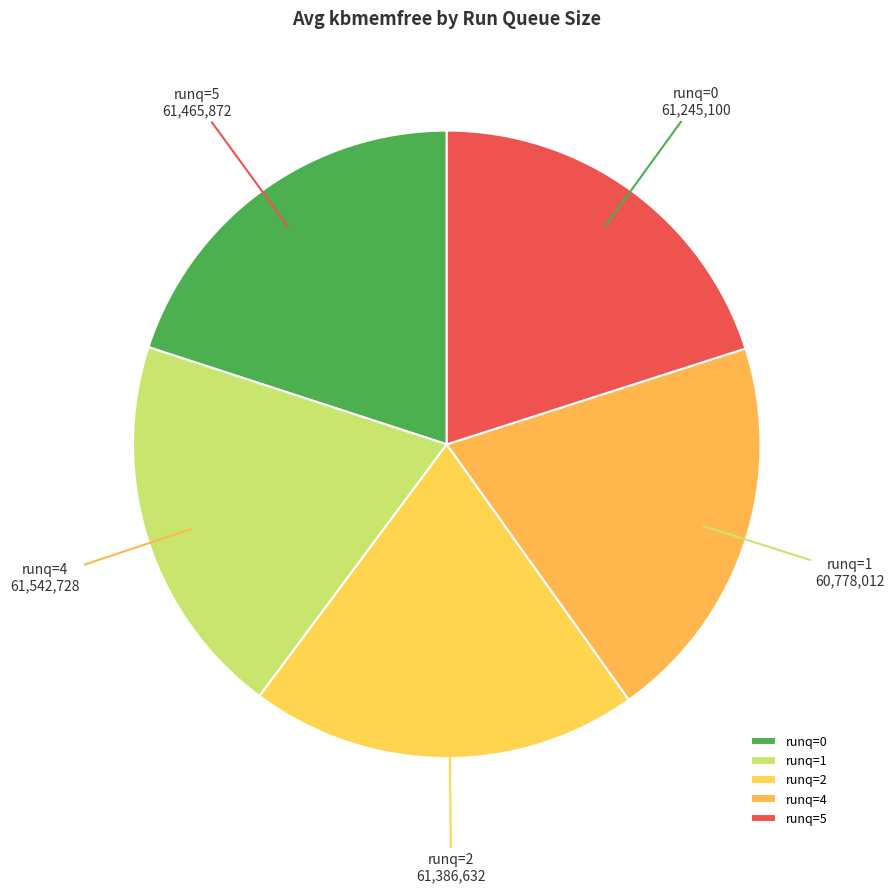

Does runq=4 account for over 50% of the chart?

No